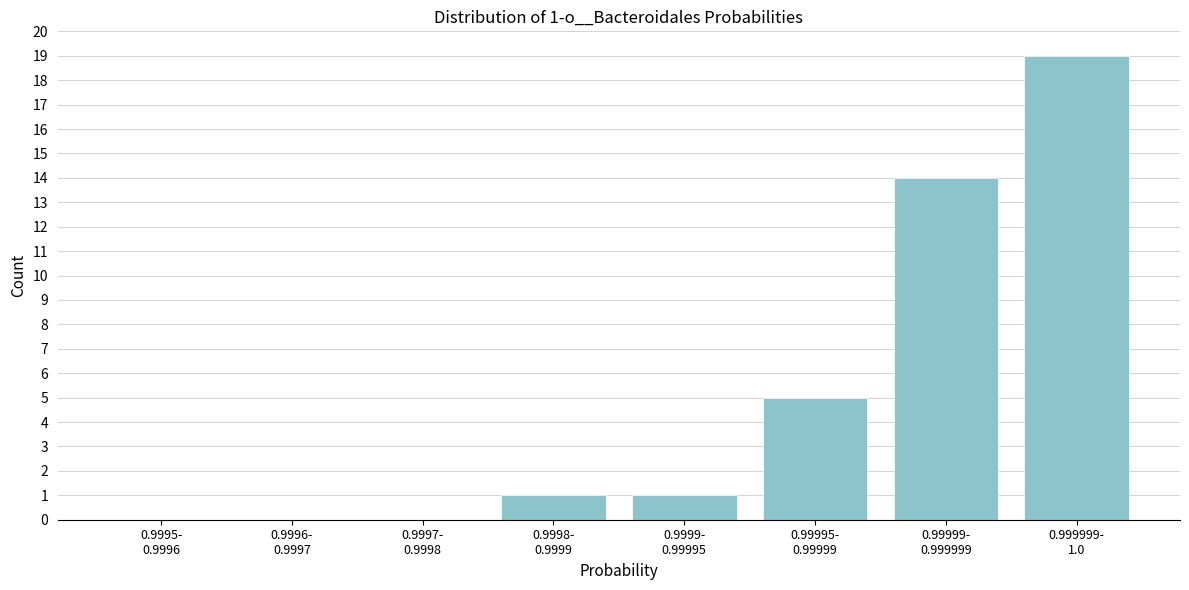

What is the maximum value shown in the chart?

19